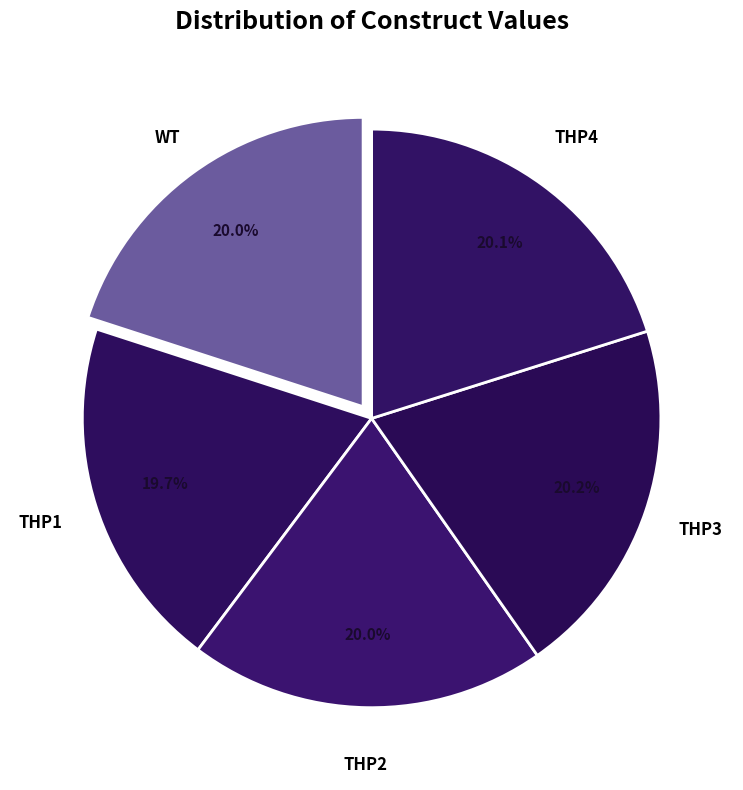

Is there a majority slice in this chart?

No